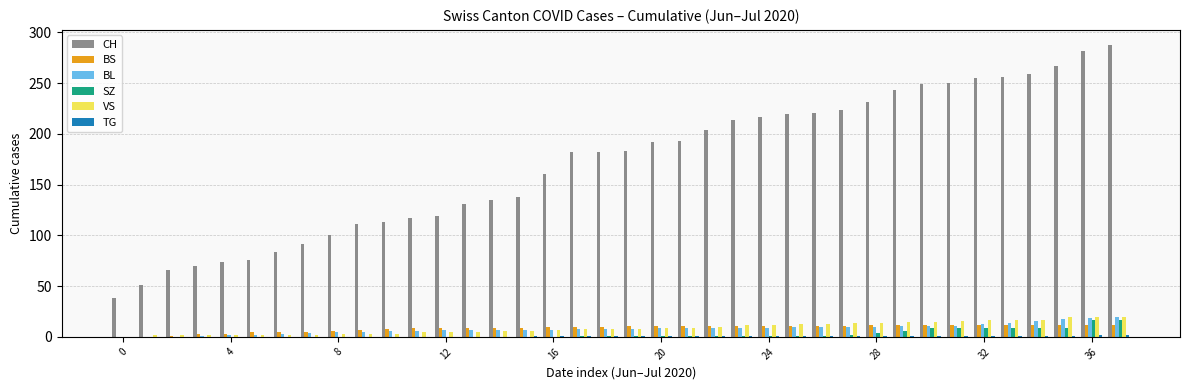

What is the sum of all SZ values?

110